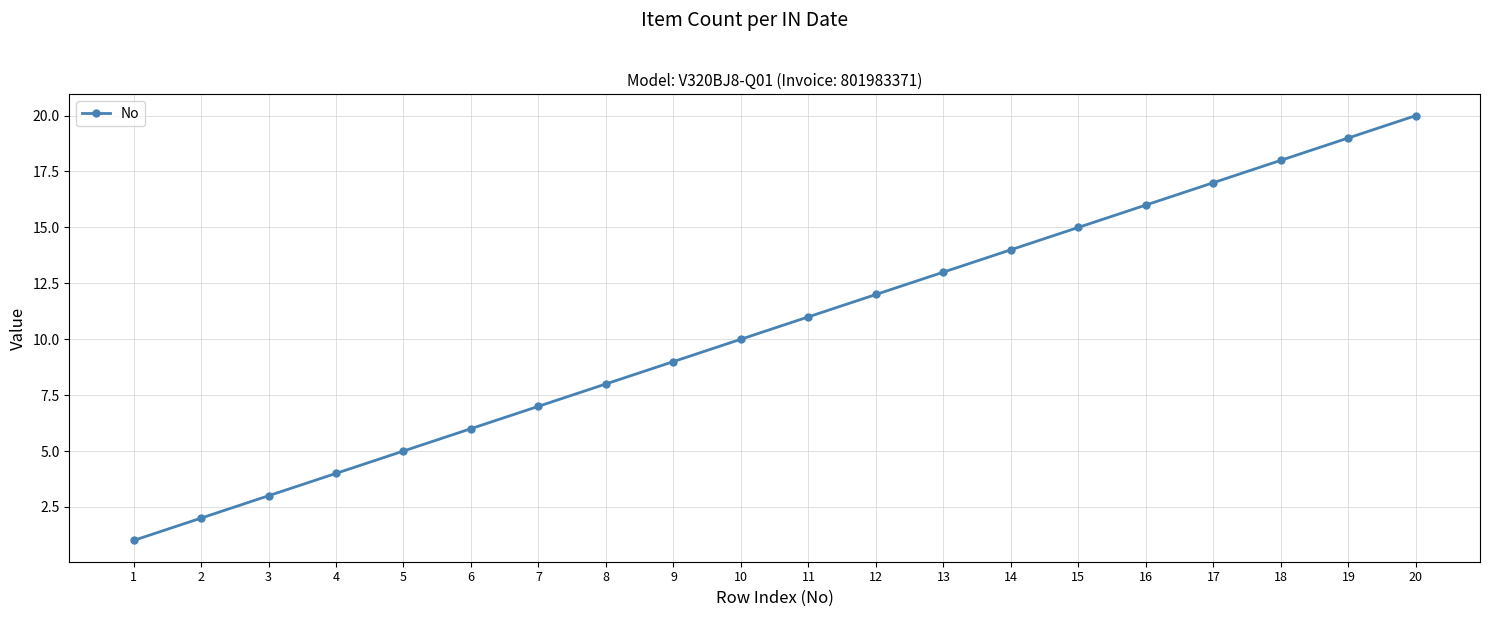

What is the sum of the values at 10 and 12?

22